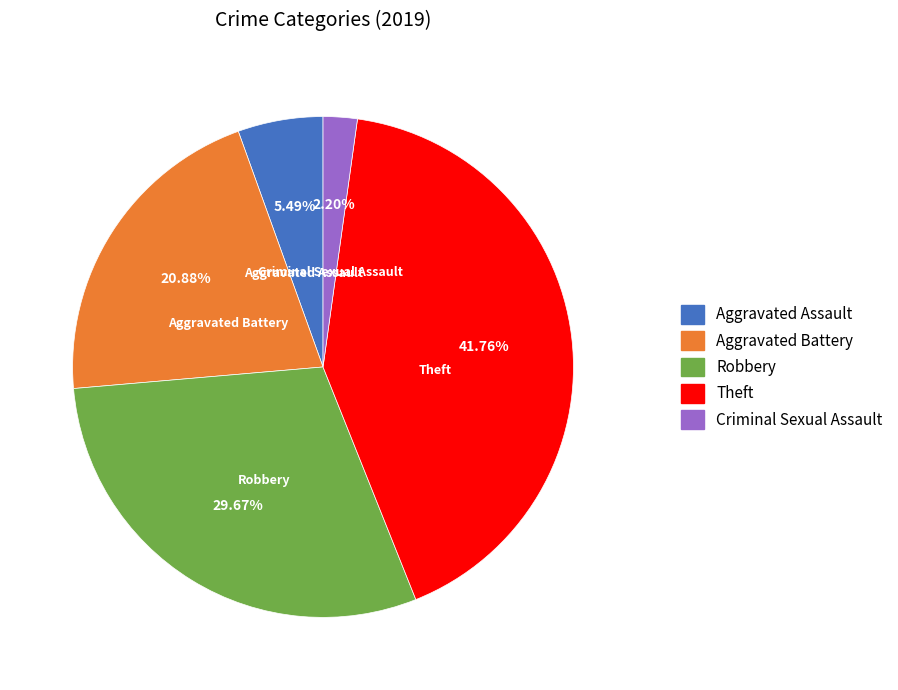

How many slices are in this pie chart?

5